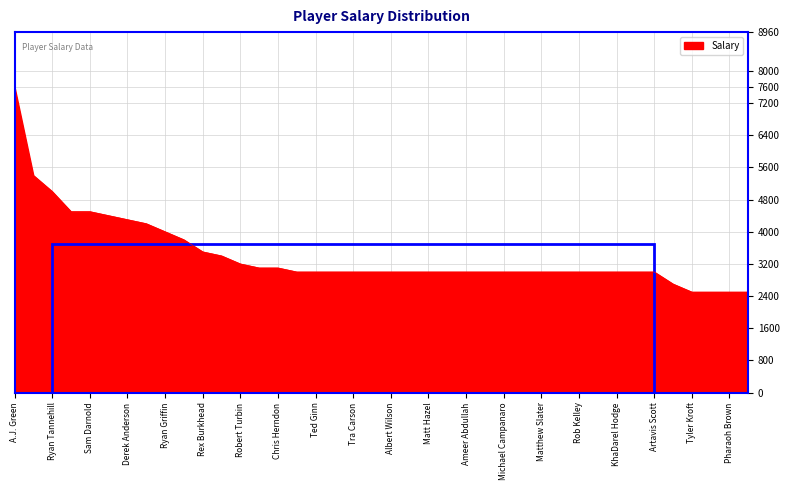

Reading right to left, list all the values displayed in this chart.

2500	2500	2500	2500	2700	3000	3000	3000	3000	3000	3000	3000	3000	3000	3000	3000	3000	3000	3000	3000	3000	3000	3000	3000	3000	3100	3100	3200	3400	3500	3800	4000	4200	4300	4400	4500	4500	5000	5400	7600